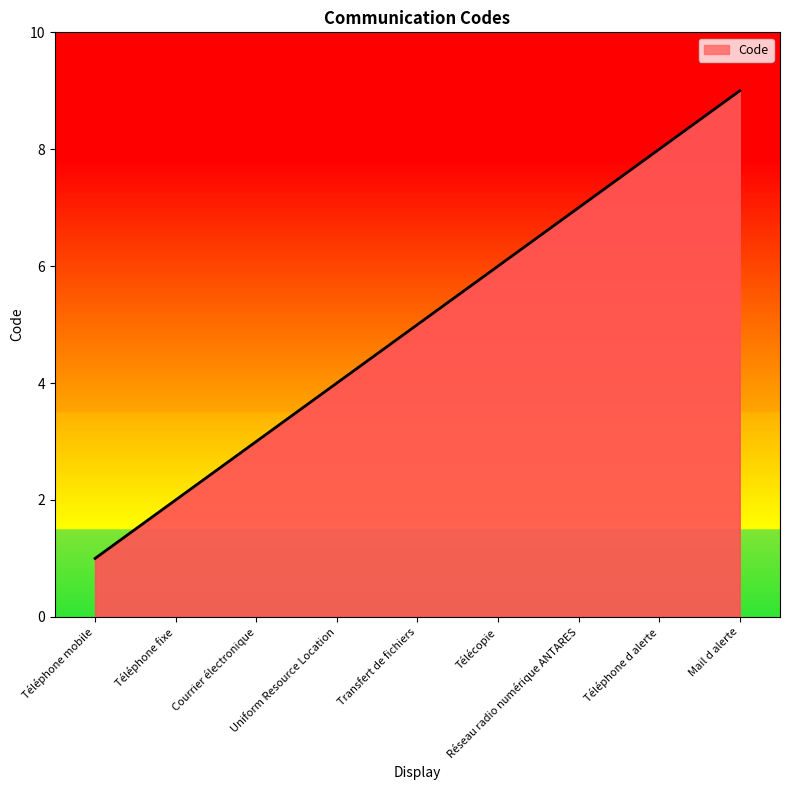

Count the values in the range 3 to 7.

5